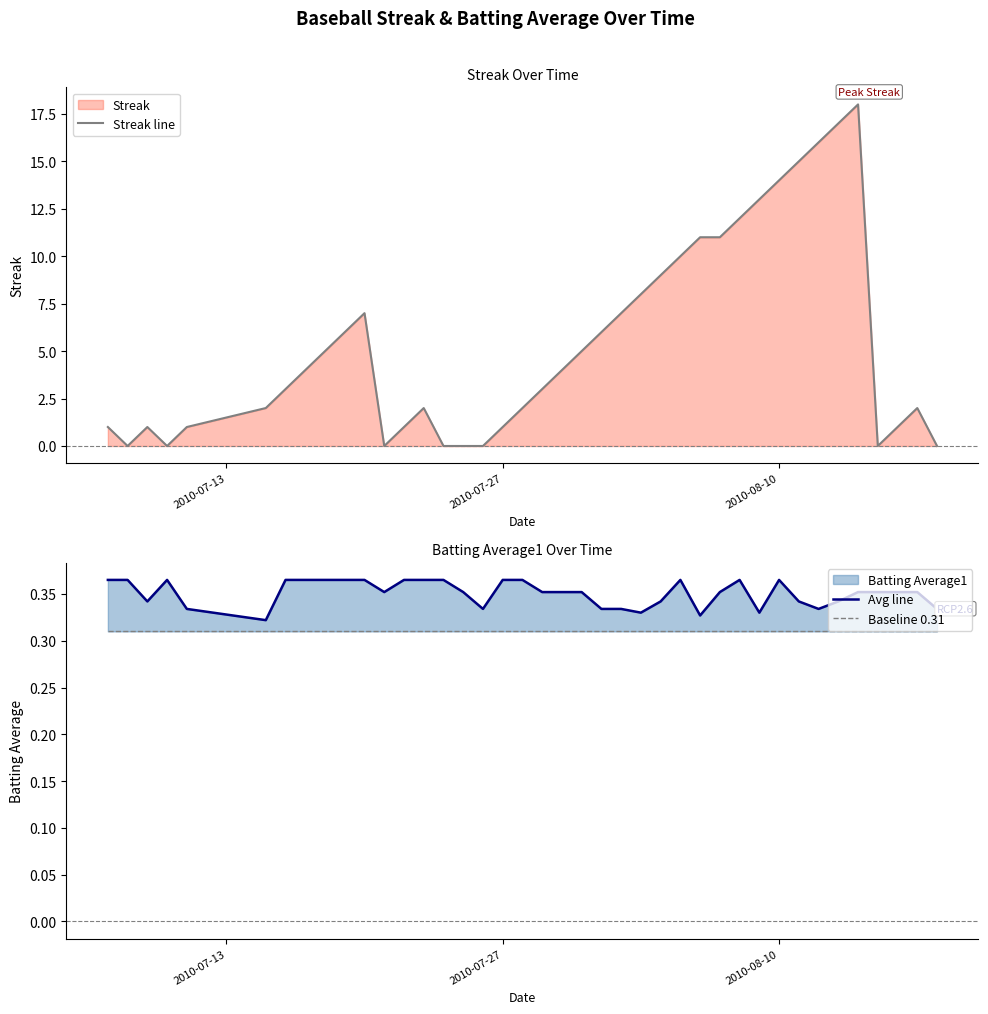

What is the maximum value for Streak line?

18